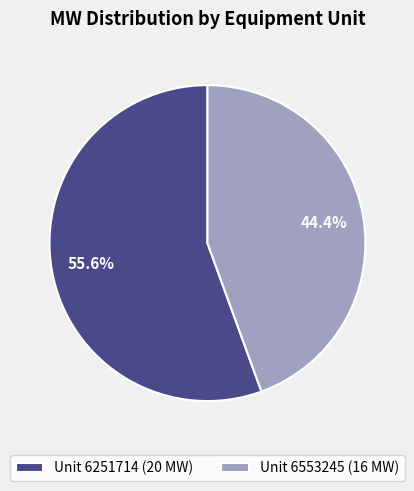

Which category accounts for the majority?

Unit 6251714 (20 MW)